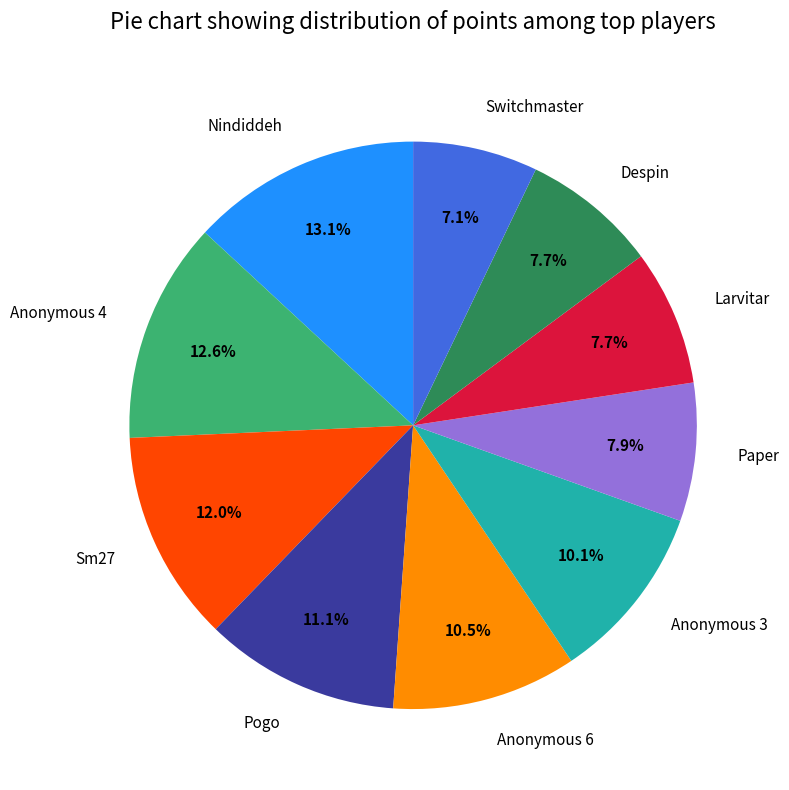

To the nearest percent, what portion does Switchmaster represent?

7%